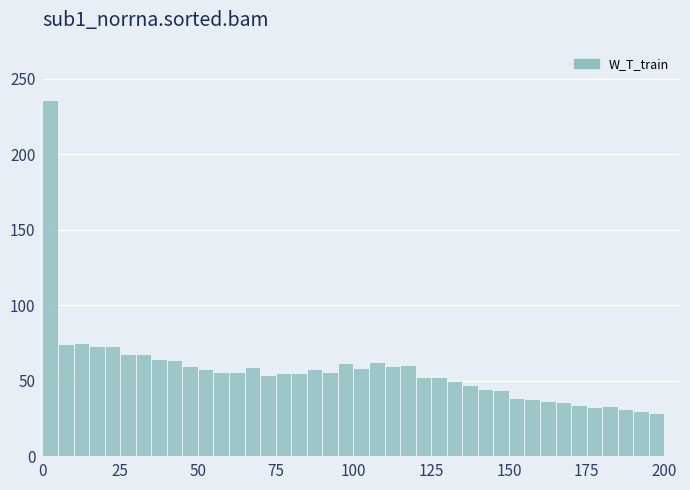

Read against the x-axis, roughly where is the centre of the tallest bar?

5